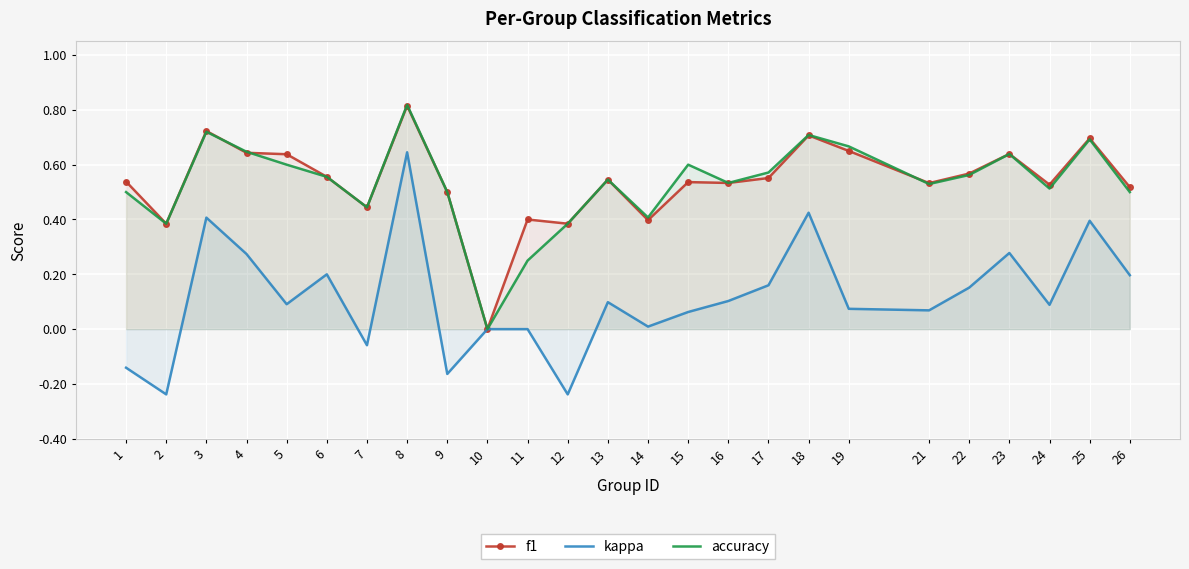

What is the approximate value of kappa at 1?

-0.1